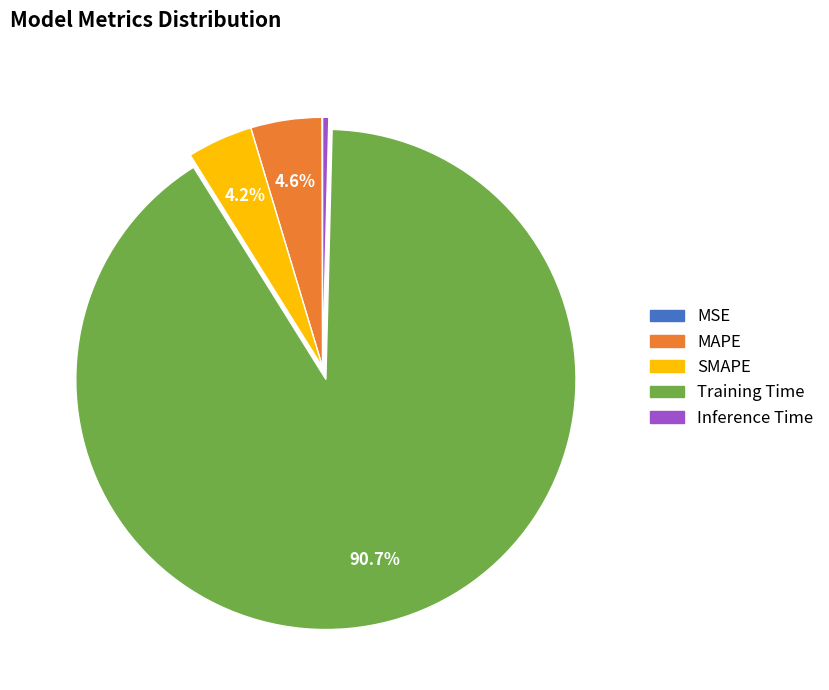

What is the largest slice in the pie chart?

Training Time